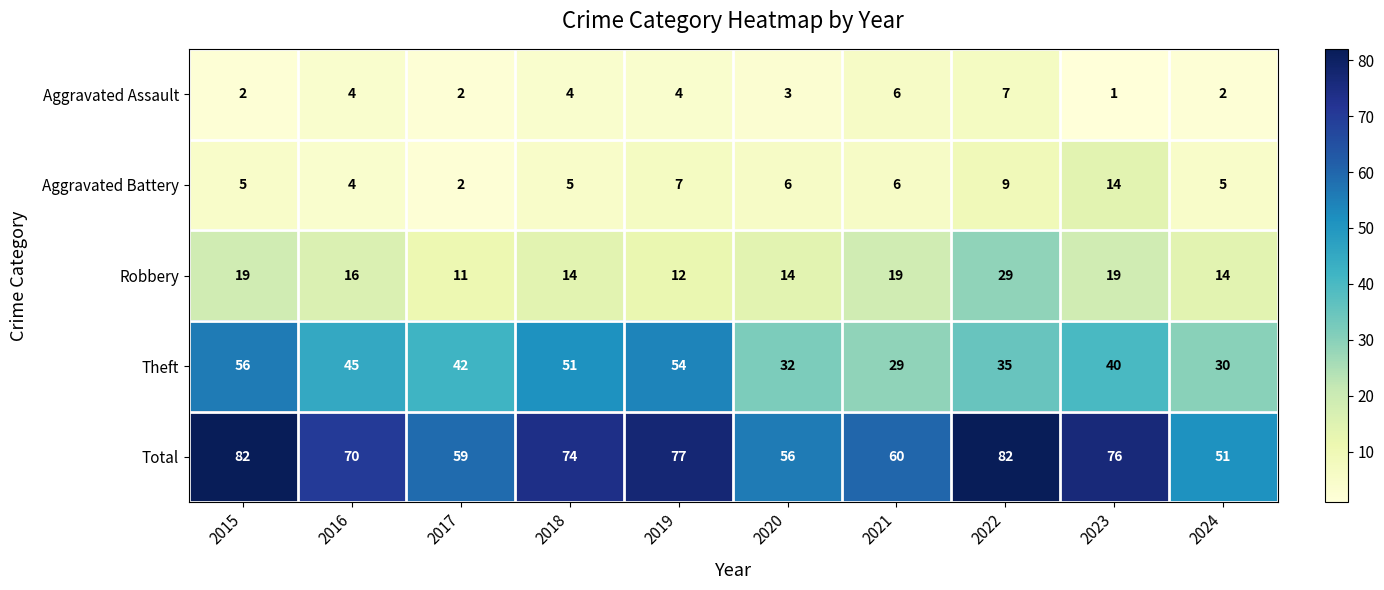

What is the difference between the maximum and second lowest values in the Aggravated Battery series?

10